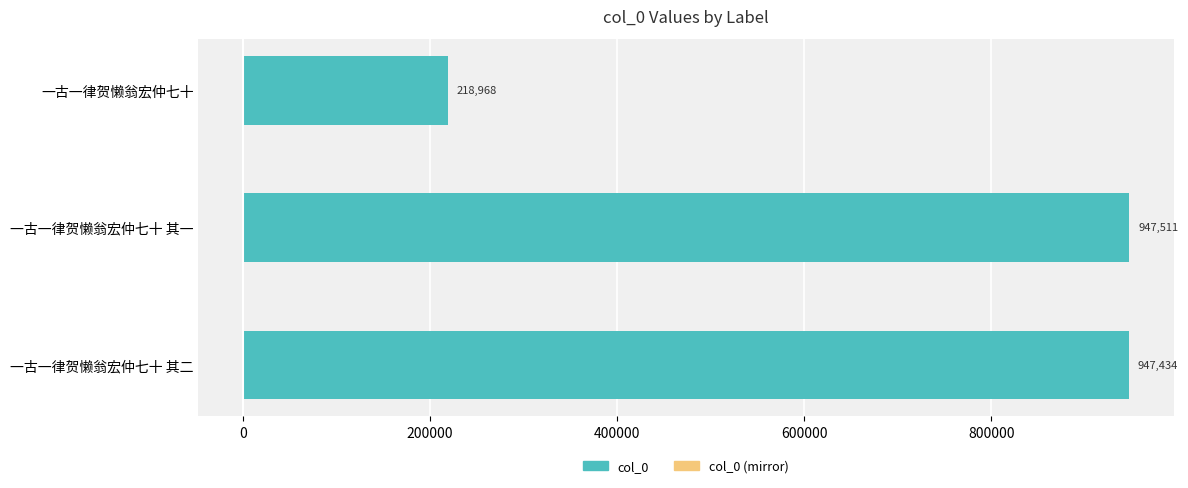

Which series changed the most between 一古一律贺懒翁宏仲七十 其二 and 一古一律贺懒翁宏仲七十?

col_0